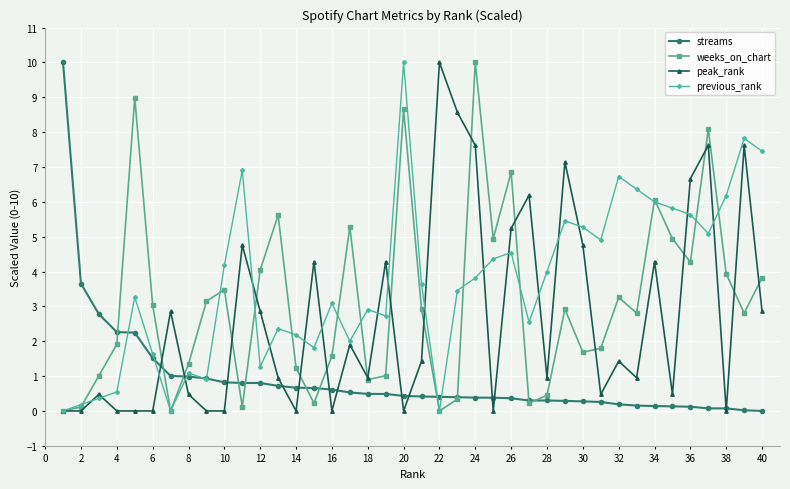

Which series has the largest total across all categories?

previous_rank